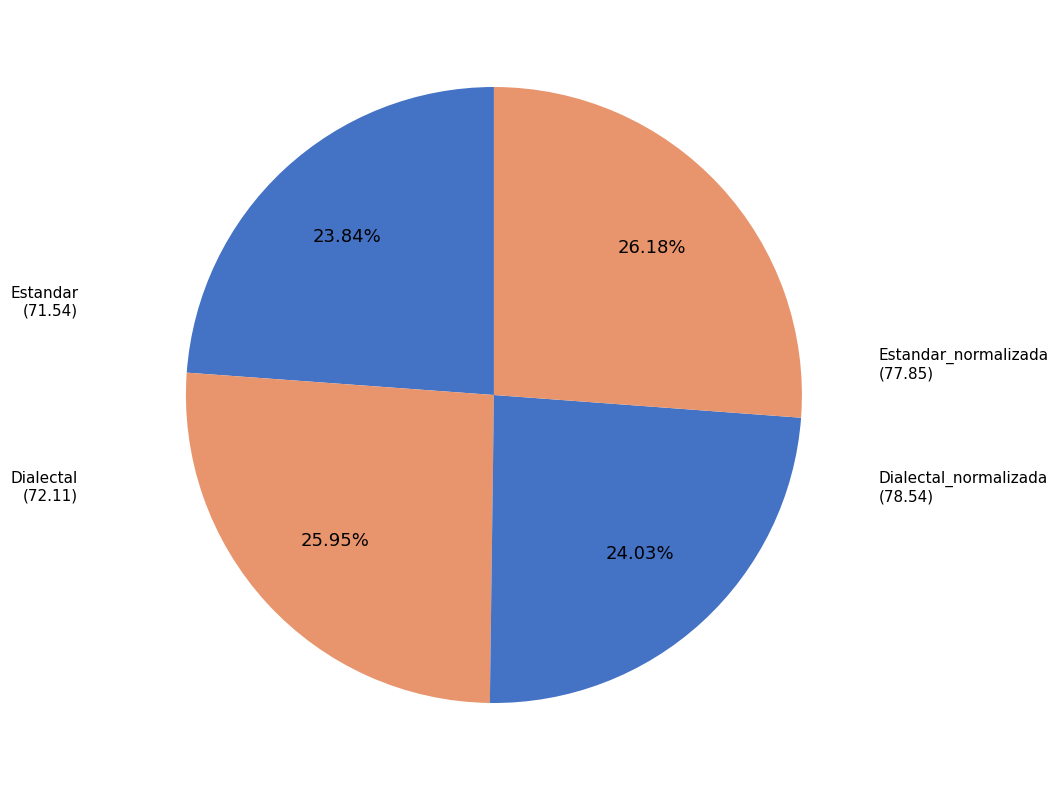

To the nearest percent, what is the difference between the largest and smallest slice percentages?

2%